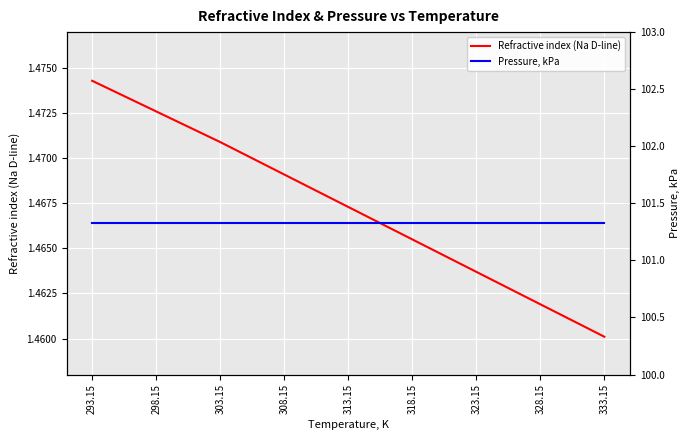

True or false: Pressure, kPa has a value of 101.3 at 298.15.

True